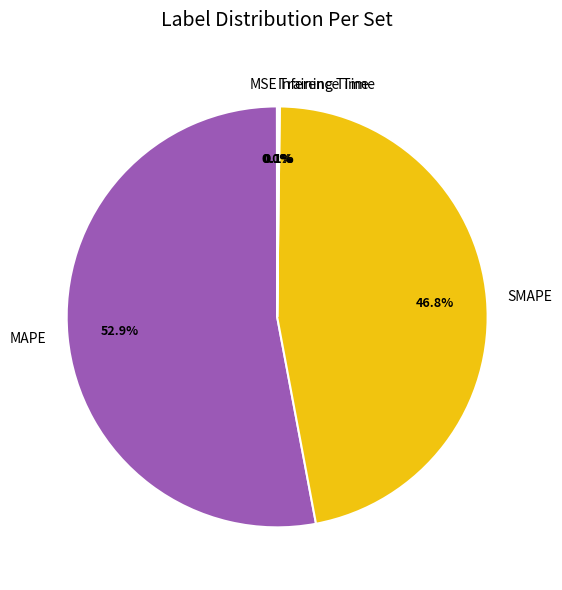

What is the largest slice in the pie chart?

MAPE